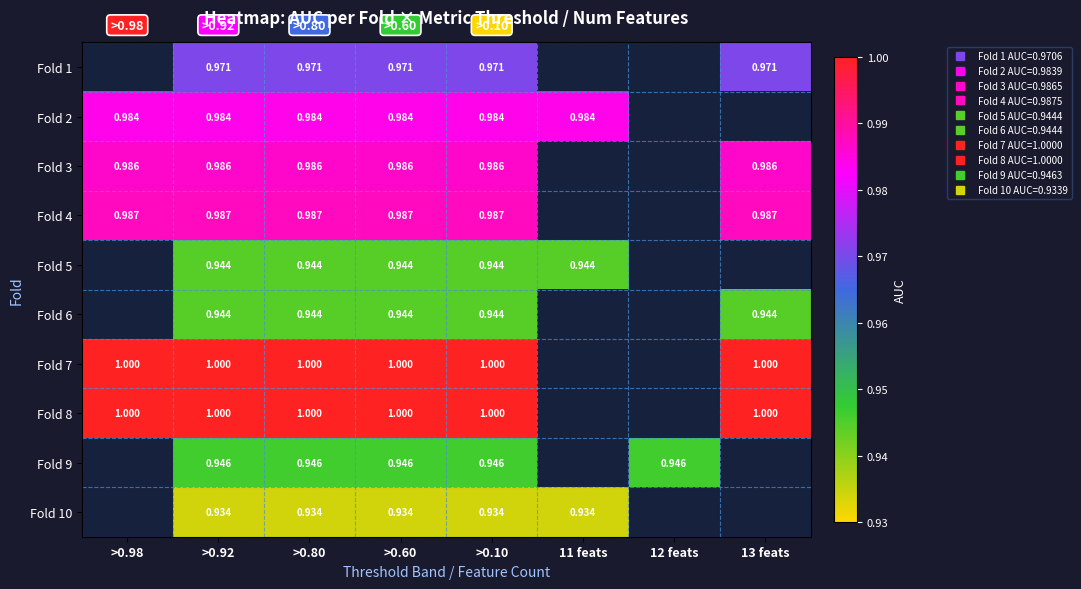

At which category is the sum across all series the highest?

>0.92